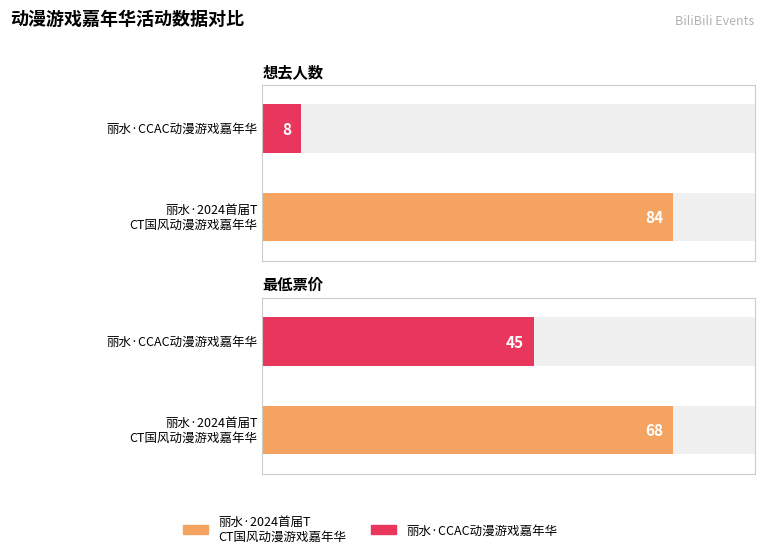

Which series has the largest range (max minus min)?

想去人数